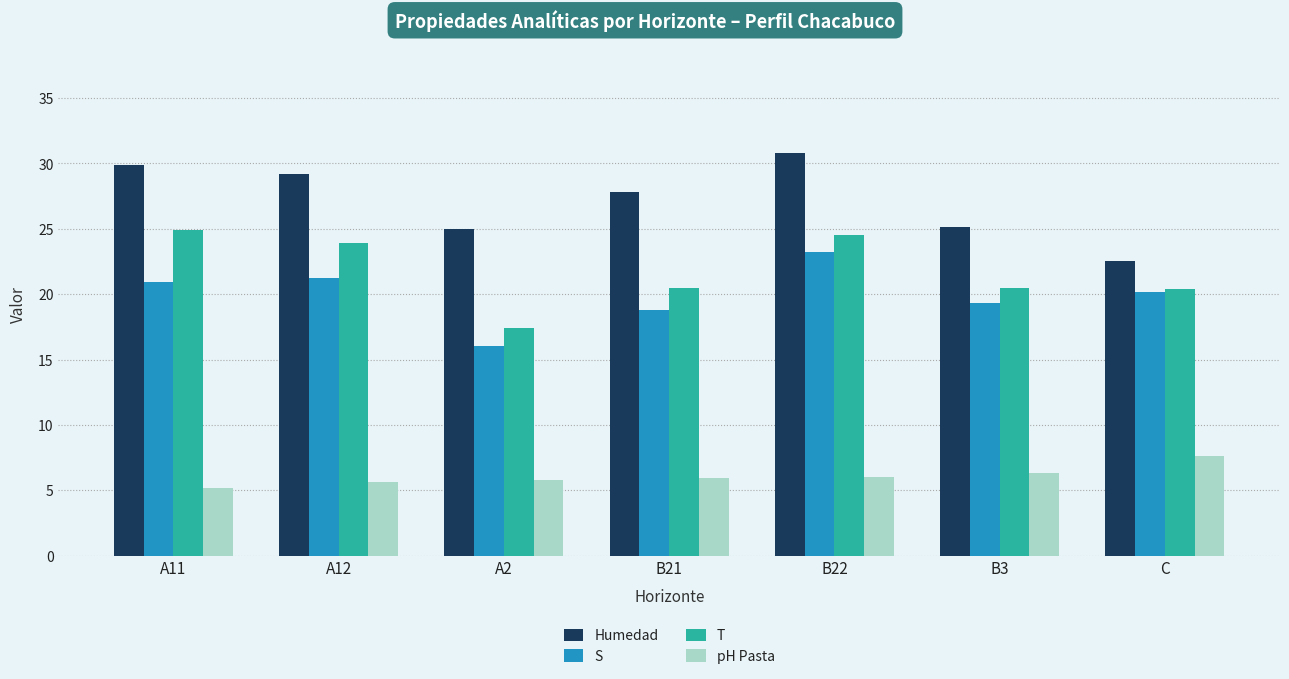

What is the total value across all series at B22?

84.5